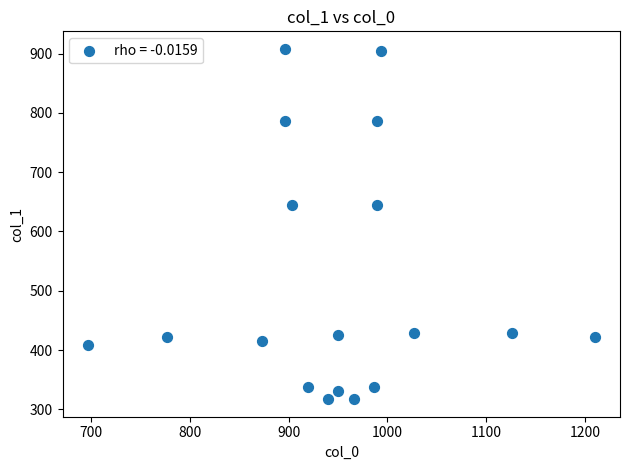

What is the range of X values (max minus min)?

513.3